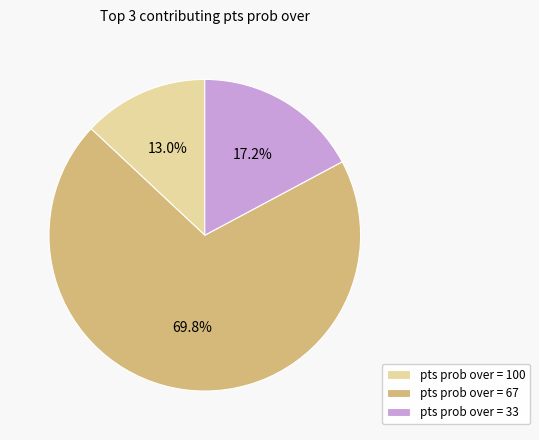

Which has a higher value, pts prob over = 67 or pts prob over = 100?

pts prob over = 67